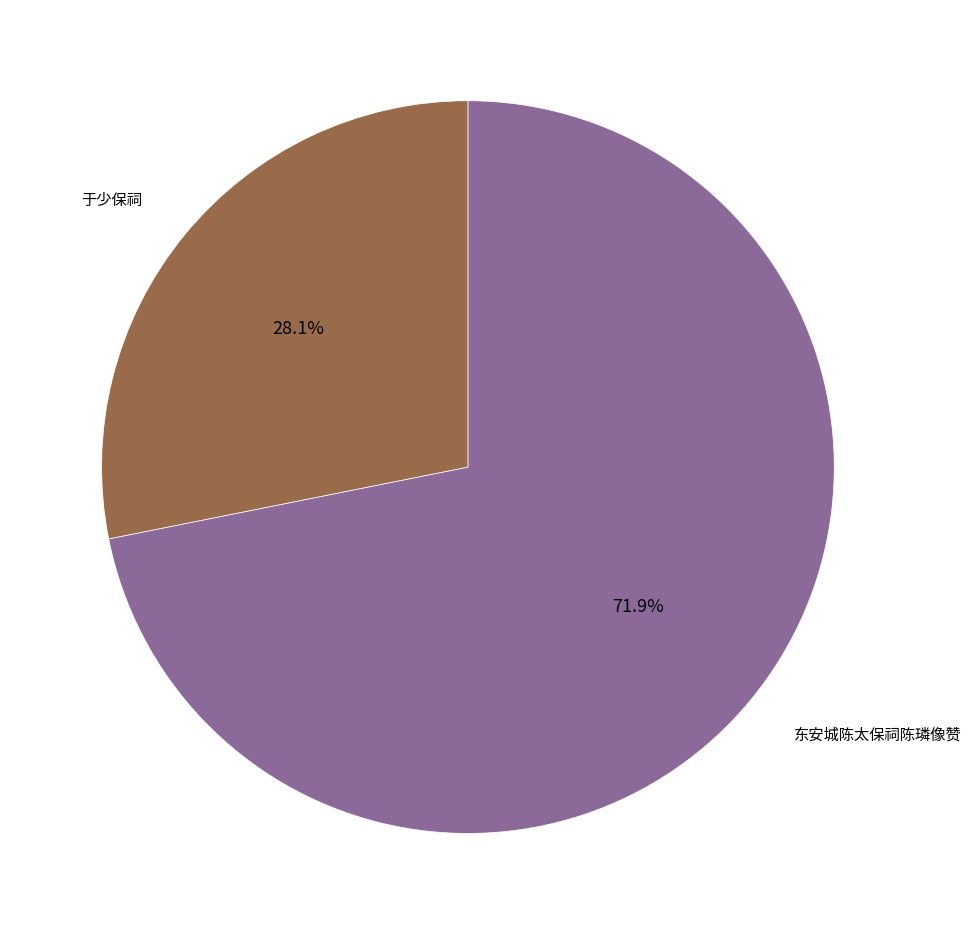

Do 东安城陈太保祠陈璘像赞 and 于少保祠 together represent more than half of the pie?

Yes